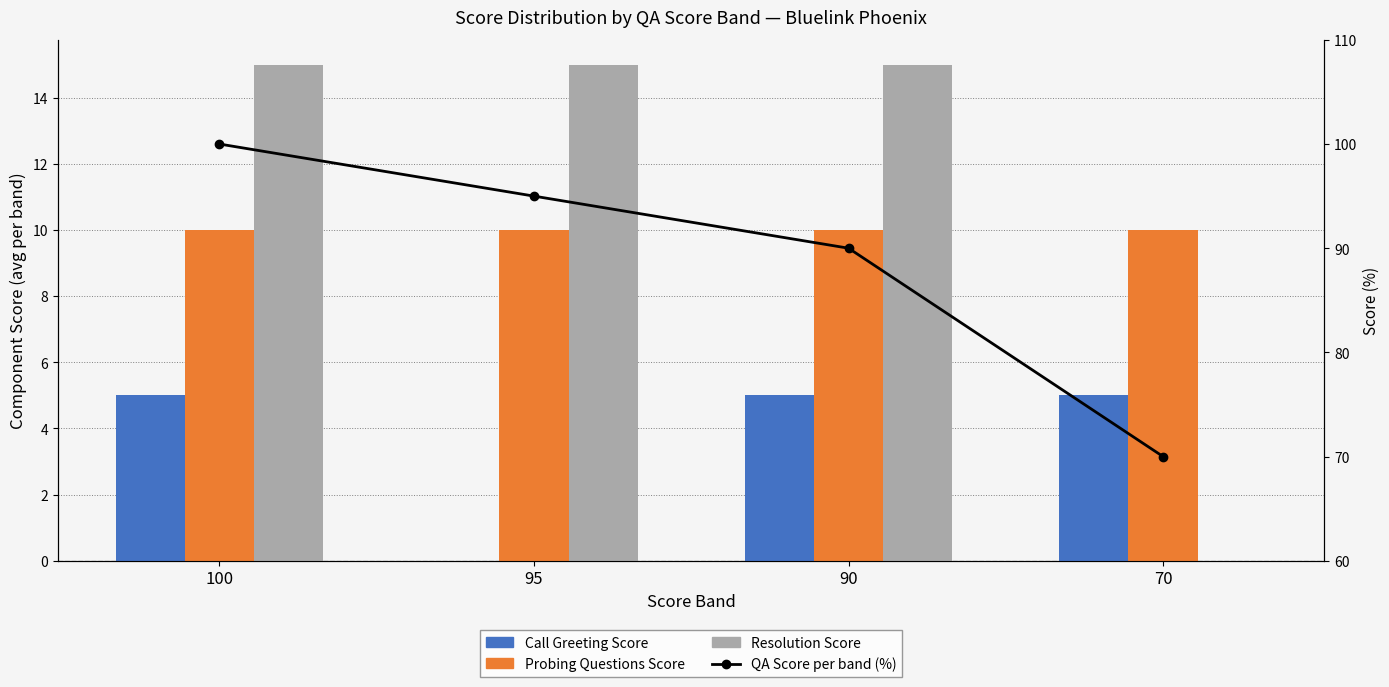

What is the difference between the Annual score (relative, %) values at 90 and 70?

20